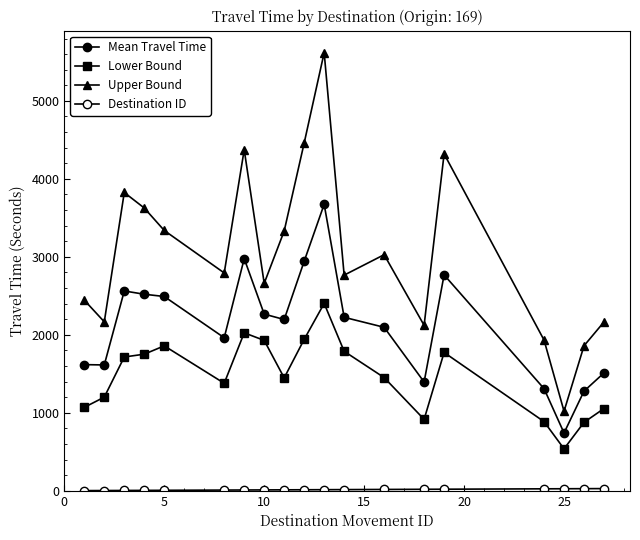

At which label does Lower Bound reach its minimum?

25